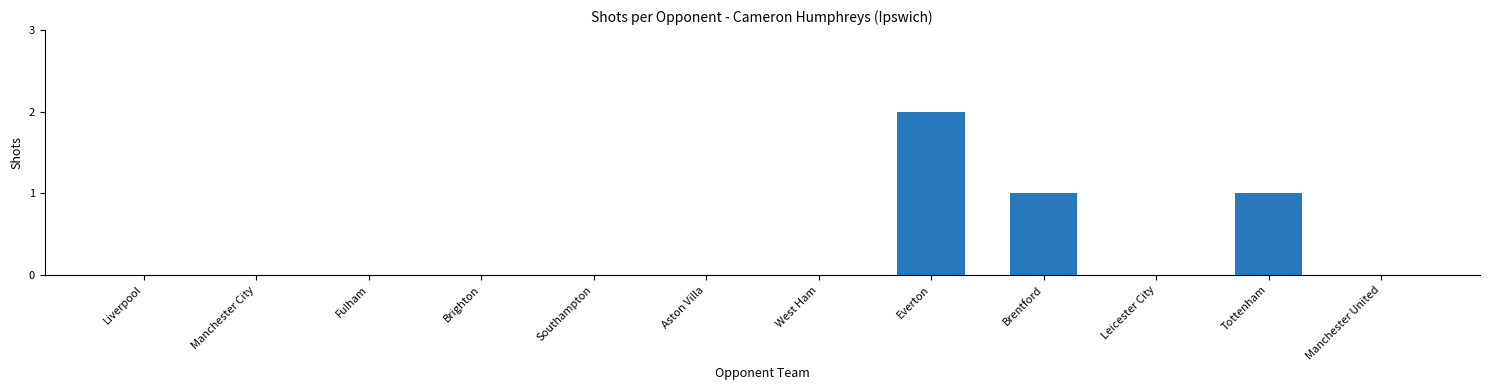

The value at Brentford is 1. True or false?

True